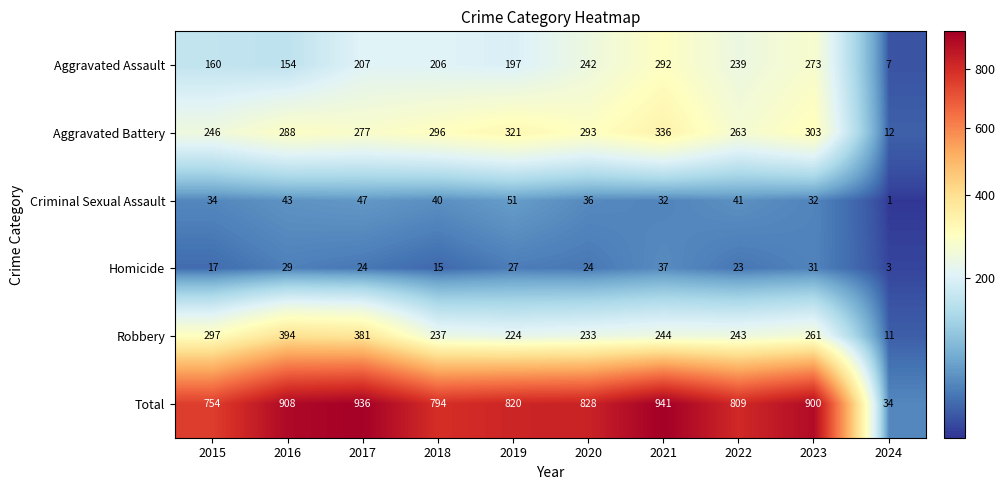

Which category has the lowest value across all series?

2024